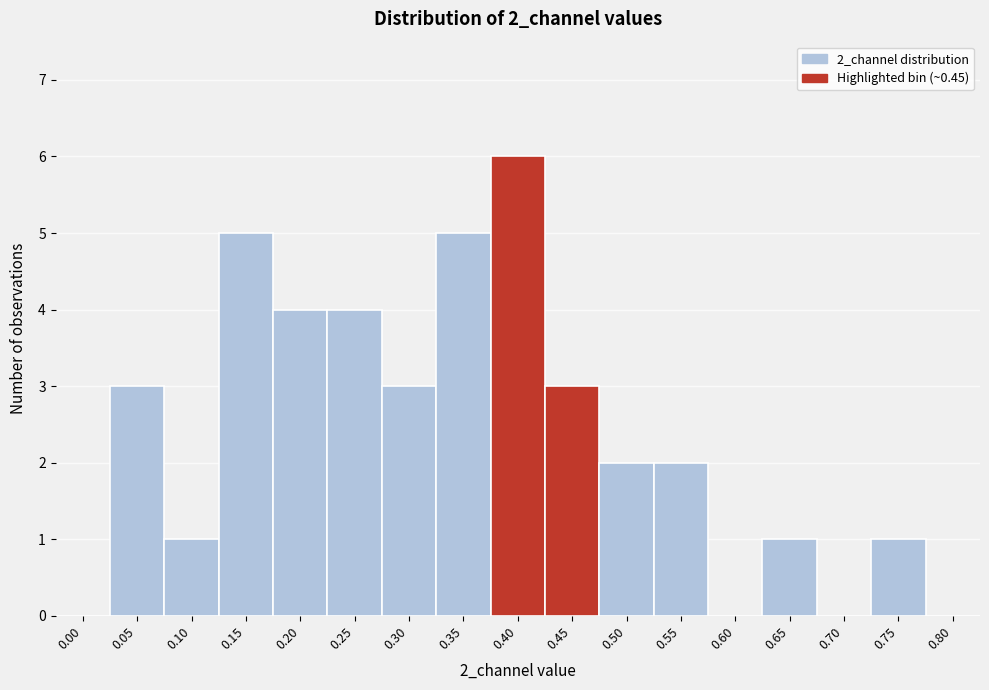

Reading left to right, transcribe all the data shown in this chart.

0.00=0	0.05=3	0.10=1	0.15=5	0.20=4	0.25=4	0.30=3	0.35=5	0.40=6	0.45=3	0.50=2	0.55=2	0.60=0	0.65=1	0.70=0	0.75=1	0.80=0